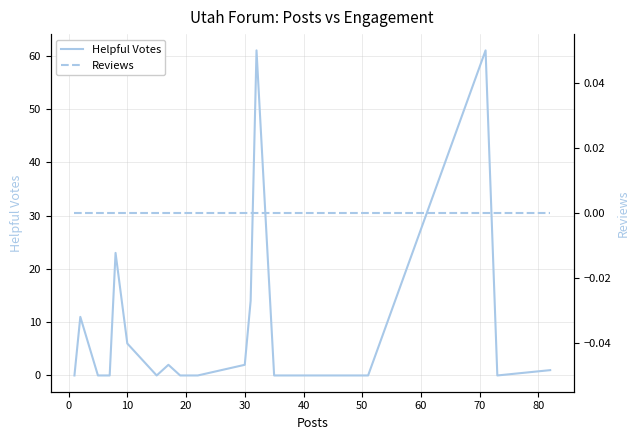

What is the maximum value for Helpful Votes?

61